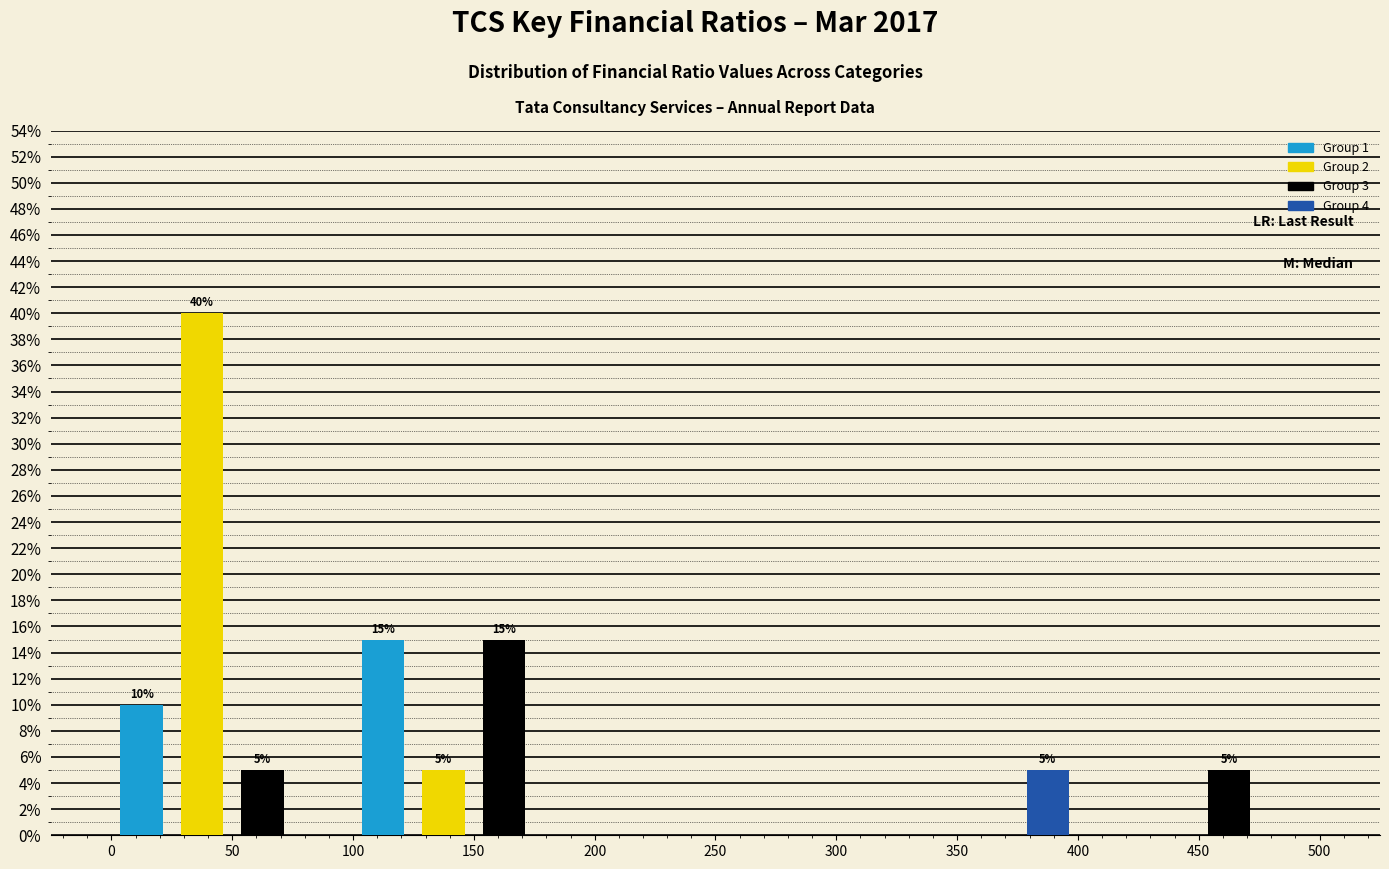

Over which range of the x-axis is the bar tallest?

25 to 50